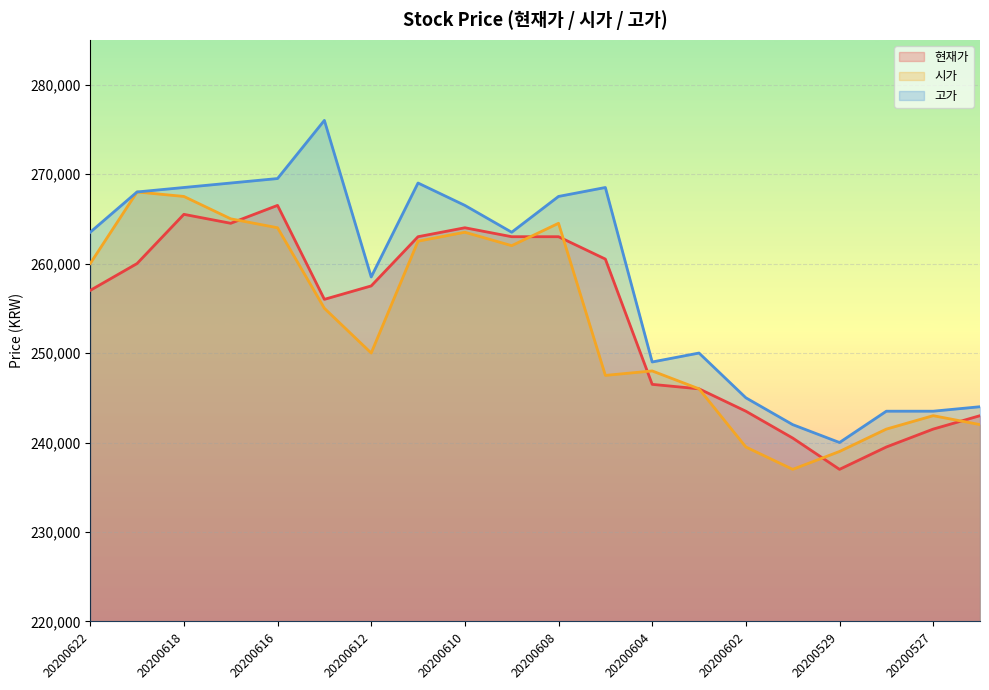

At which category does 시가 reach its first local valley?

20200612